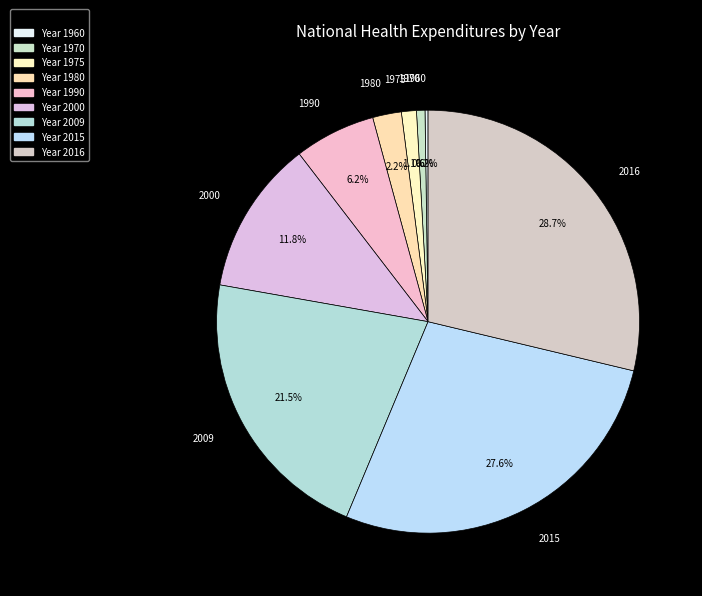

To the nearest percent, what is the average slice percentage?

11%